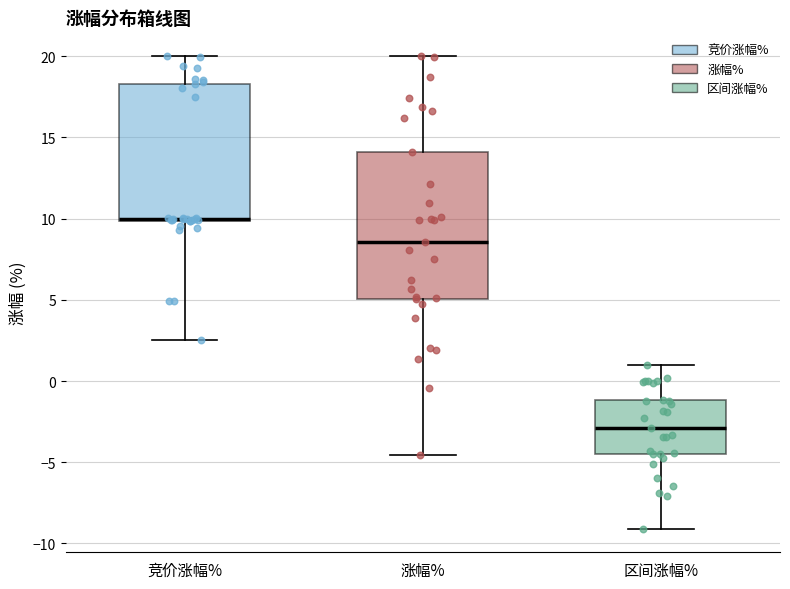

Where is the lower edge of the box for 区间涨幅% on the y-axis? The values are not printed on the chart, so give them approximately, as read against the axis.

-4.5